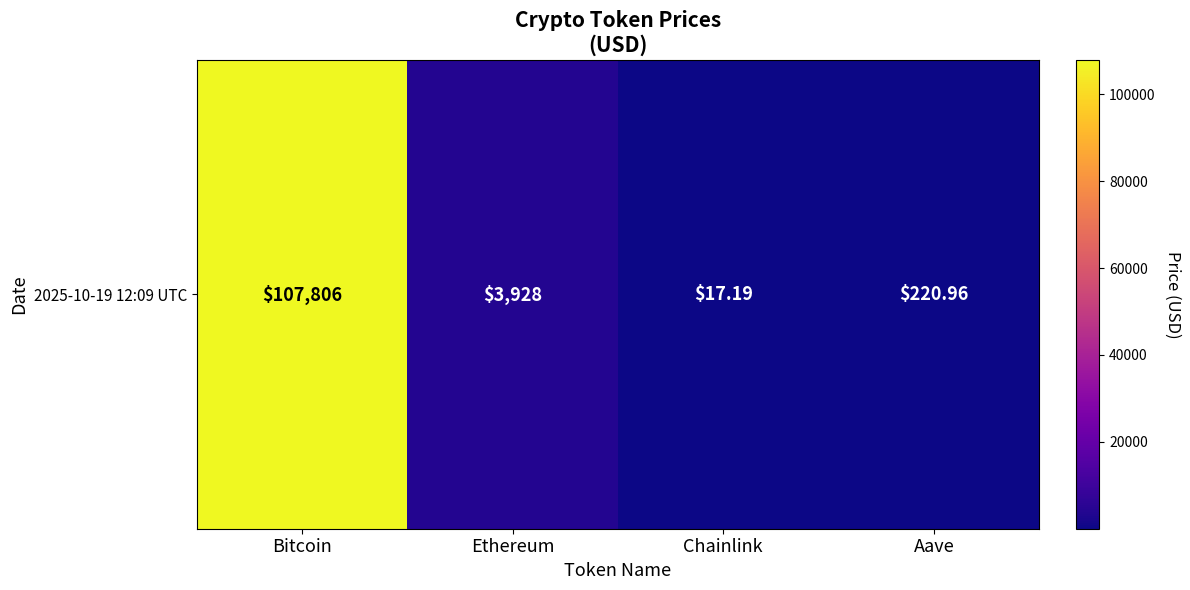

What is the change in value from Bitcoin to Chainlink?

-107788.8